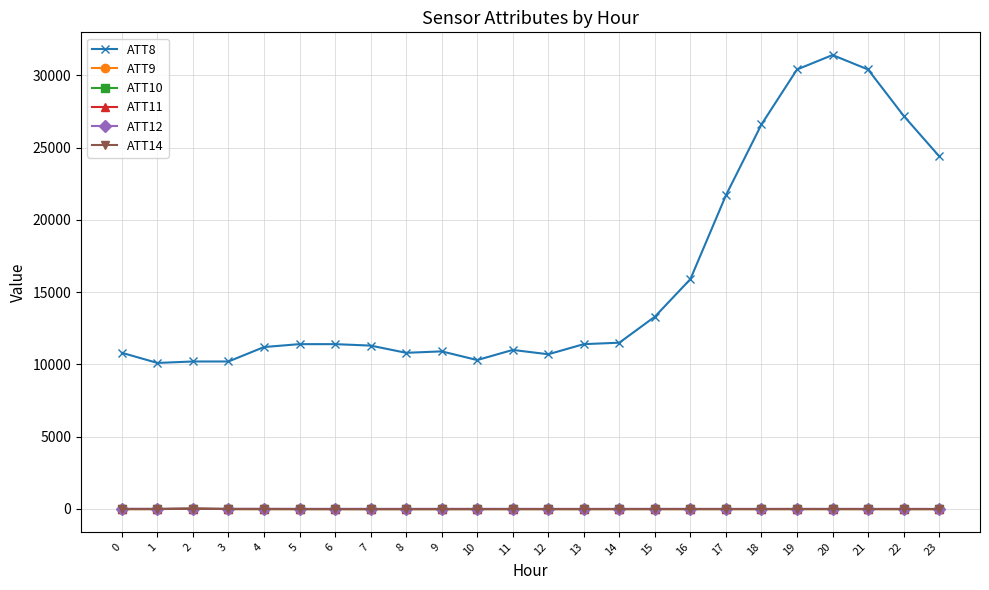

Which series has the largest range (max minus min)?

ATT8